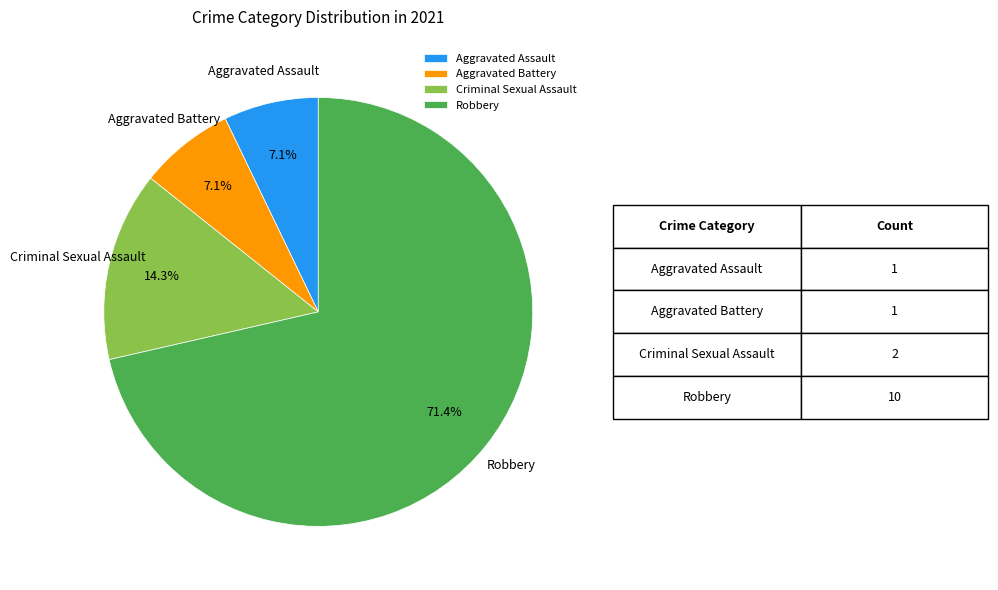

What is the ratio of the value at Aggravated Assault to the value at Robbery?

0.1